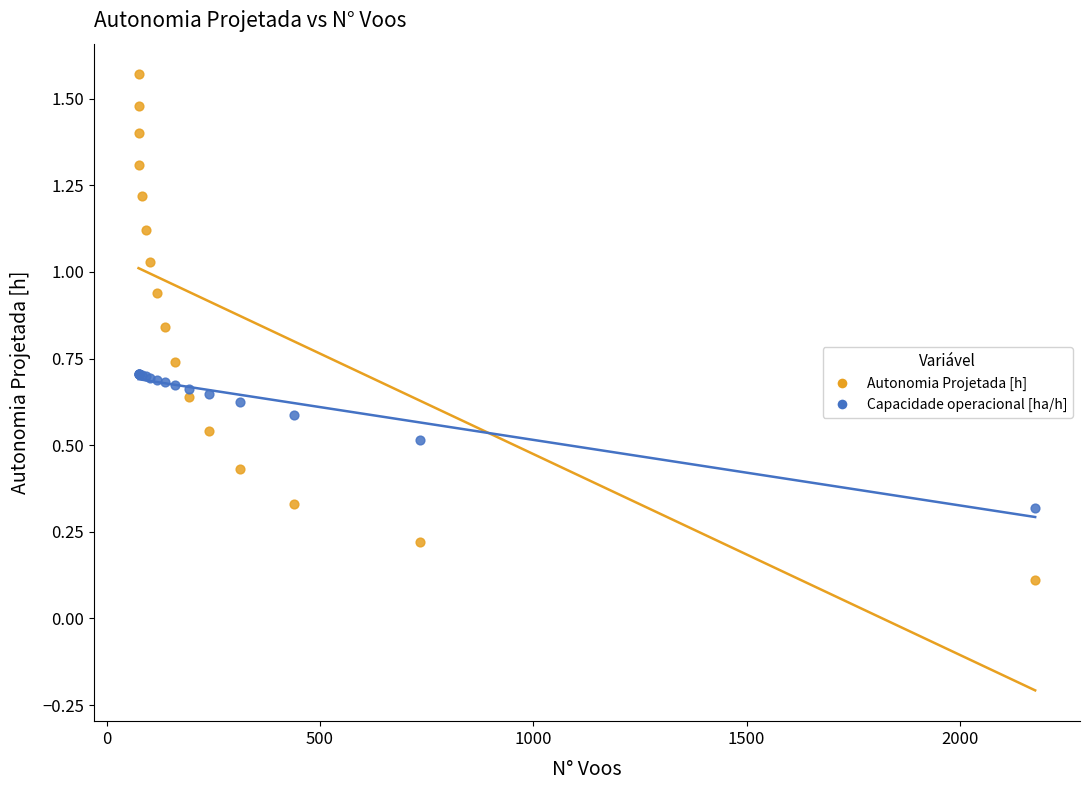

Which series has the widest spread of Y values?

Autonomia Projetada [h]